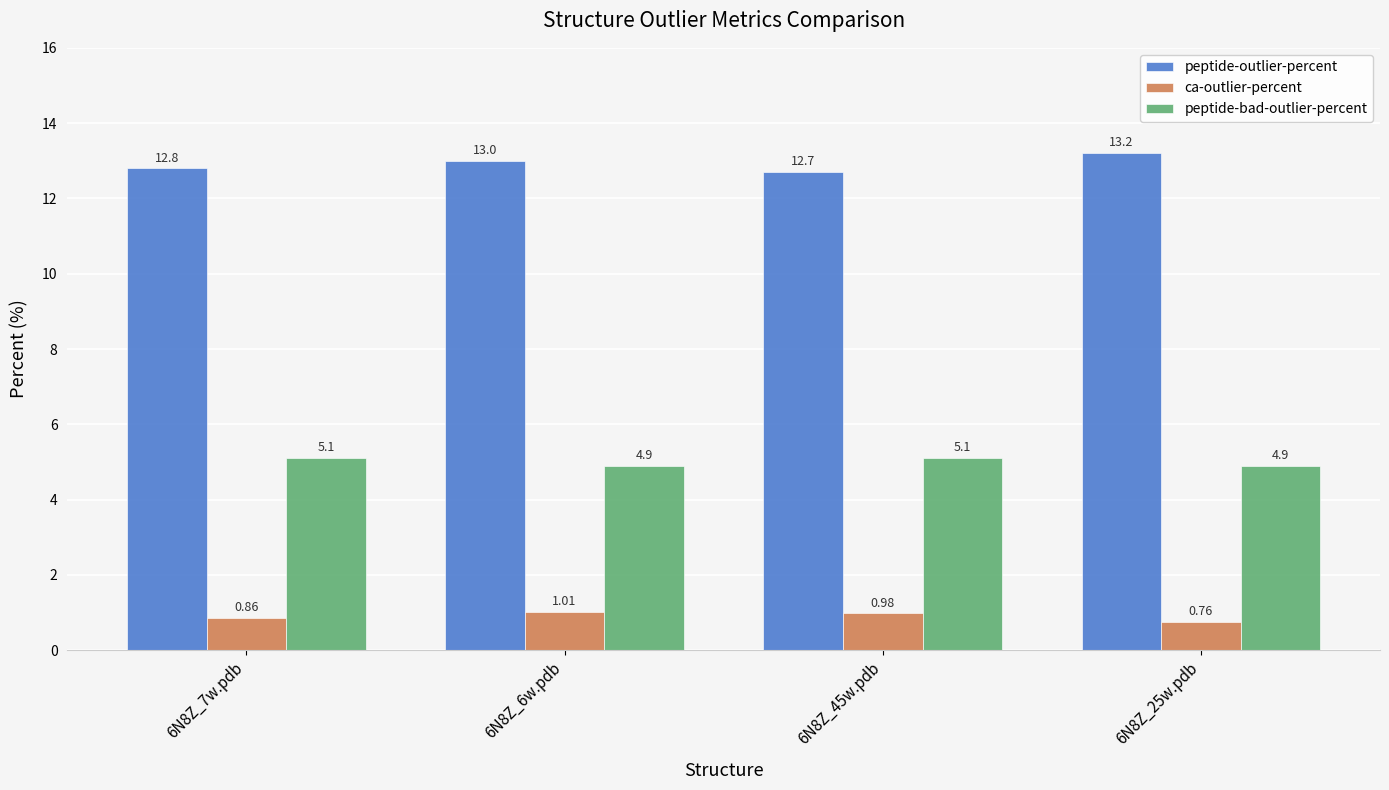

What position from the right is 6N8Z_7w.pdb?

4